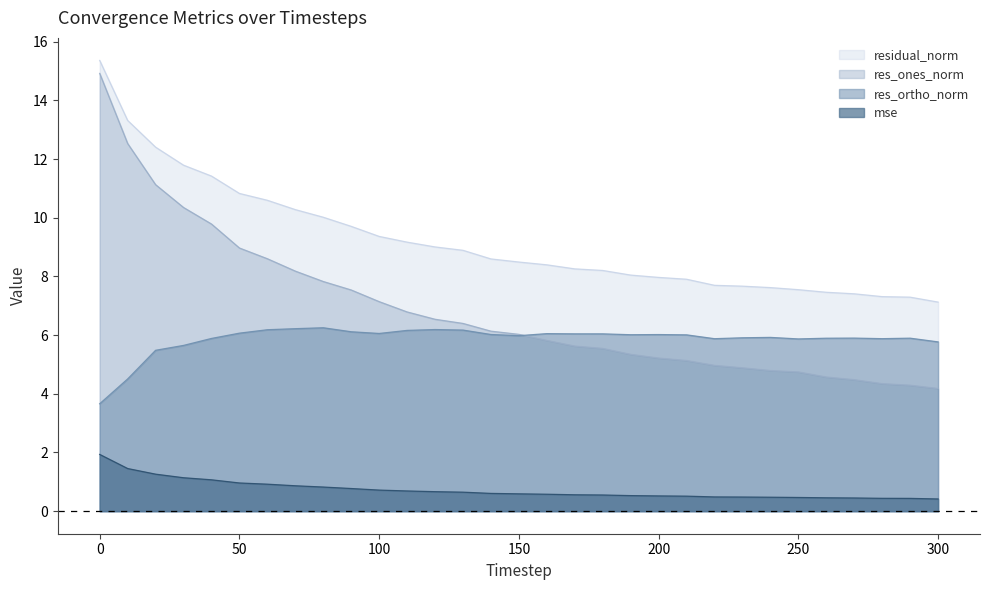

Is it true that residual_norm equals 10.8 at 50?

True